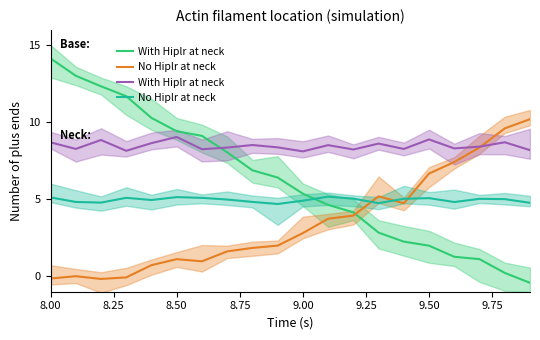

Count the number of data series in this chart.

4